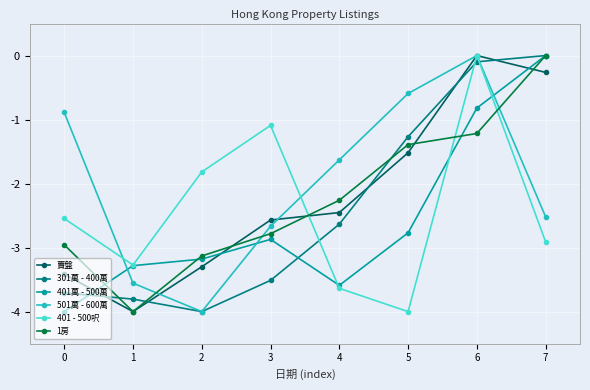

Does the chart display data point markers on the line(s)?

Yes